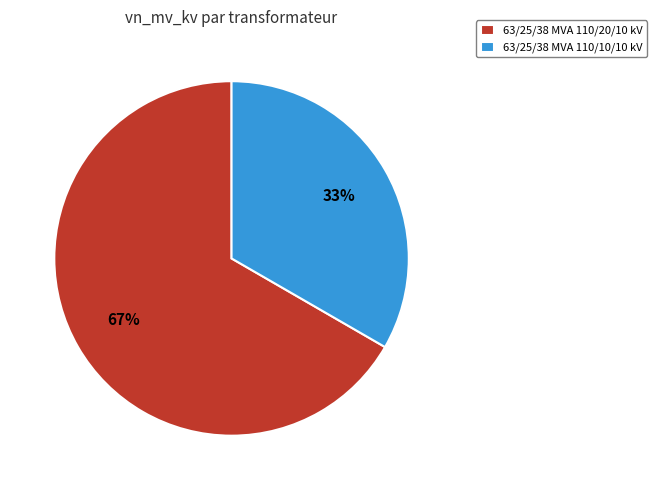

Rank the categories by value from highest to lowest.

63/25/38 MVA 110/20/10 kV, 63/25/38 MVA 110/10/10 kV